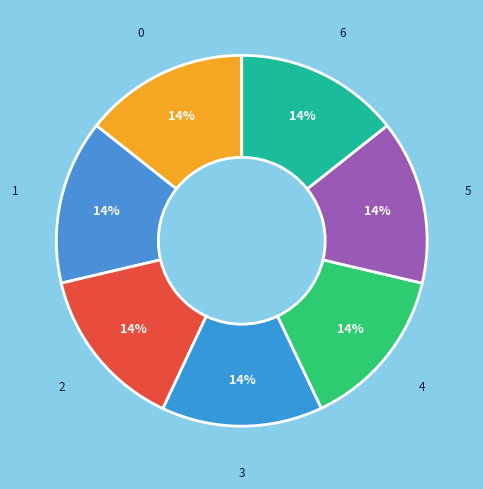

What is the ratio of the value at 3 to the value at 0?

1.0